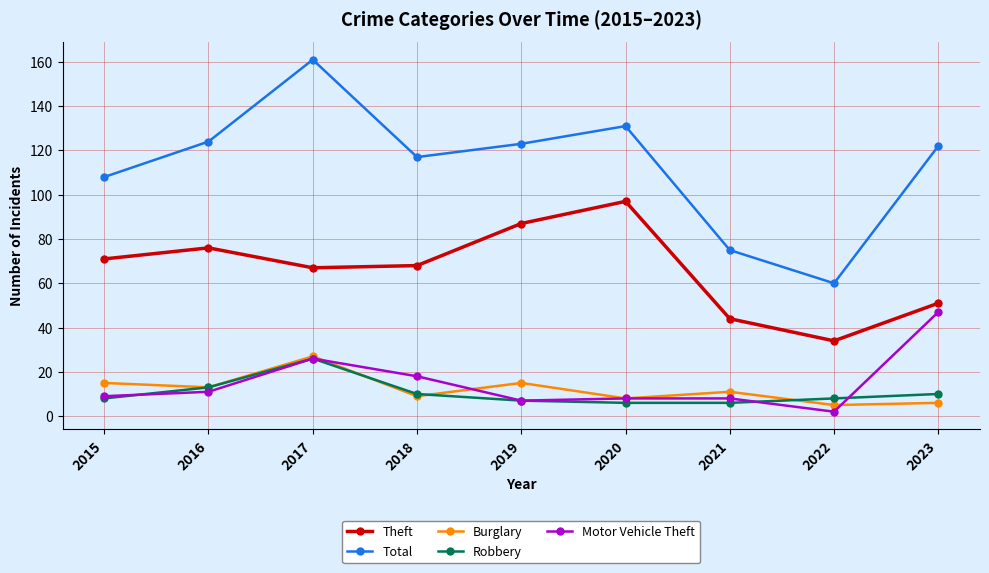

What are all the series names shown in the legend?

Theft, Total, Burglary, Robbery, Motor Vehicle Theft